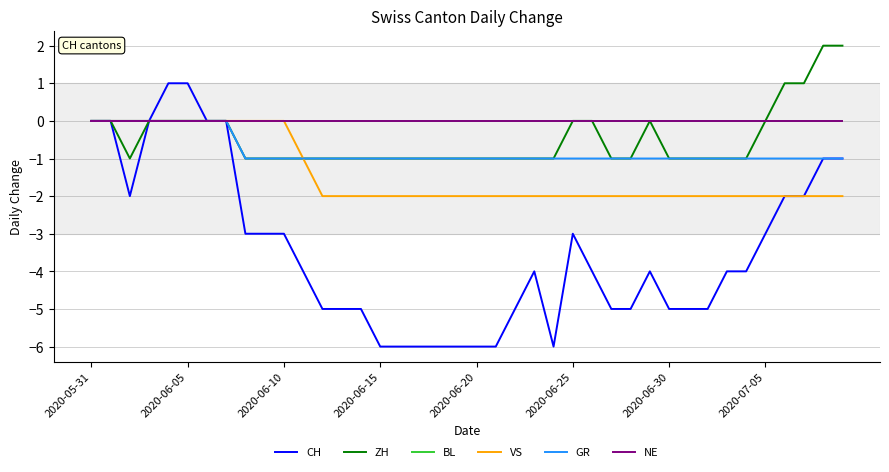

Is this an area chart (filled region under the line)?

No